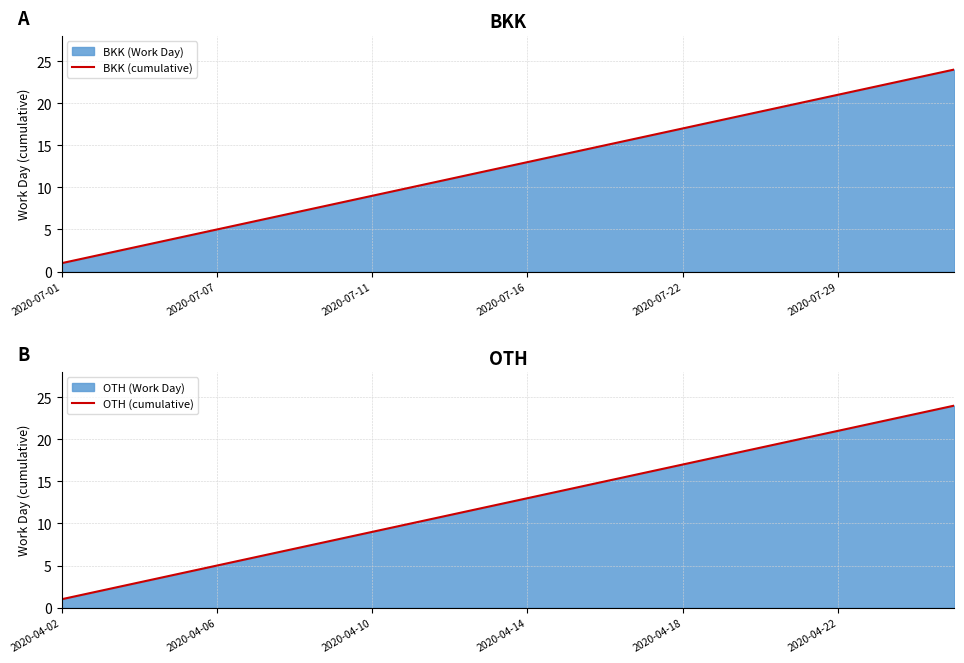

Reading left to right, what are all the values shown in this chart?

BKK (cumulative): 1	2	3	4	5	6	7	8	9	10	11	12	13	14	15	16	17	18	19	20	21	22	23	24
OTH (cumulative): 1	2	3	4	5	6	7	8	9	10	11	12	13	14	15	16	17	18	19	20	21	22	23	24